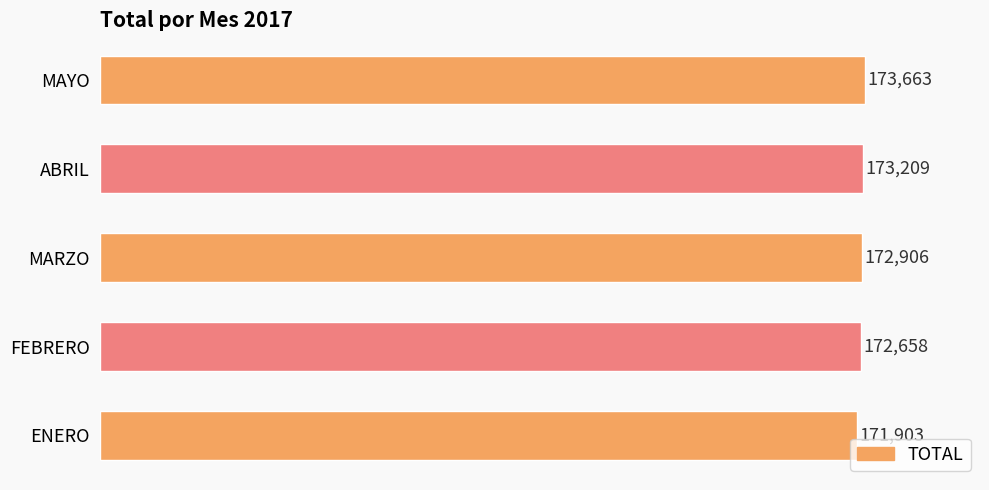

What is the change in value from FEBRERO to MARZO?

+248